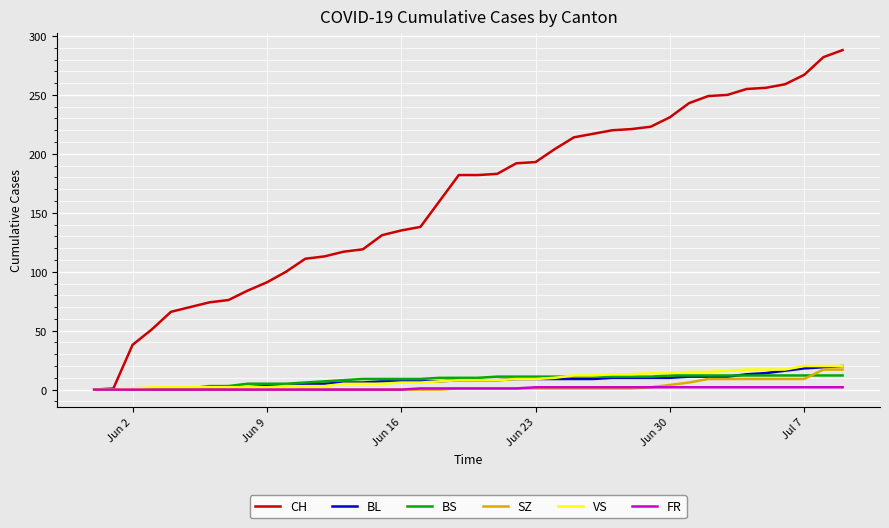

What is the maximum value for CH?

288